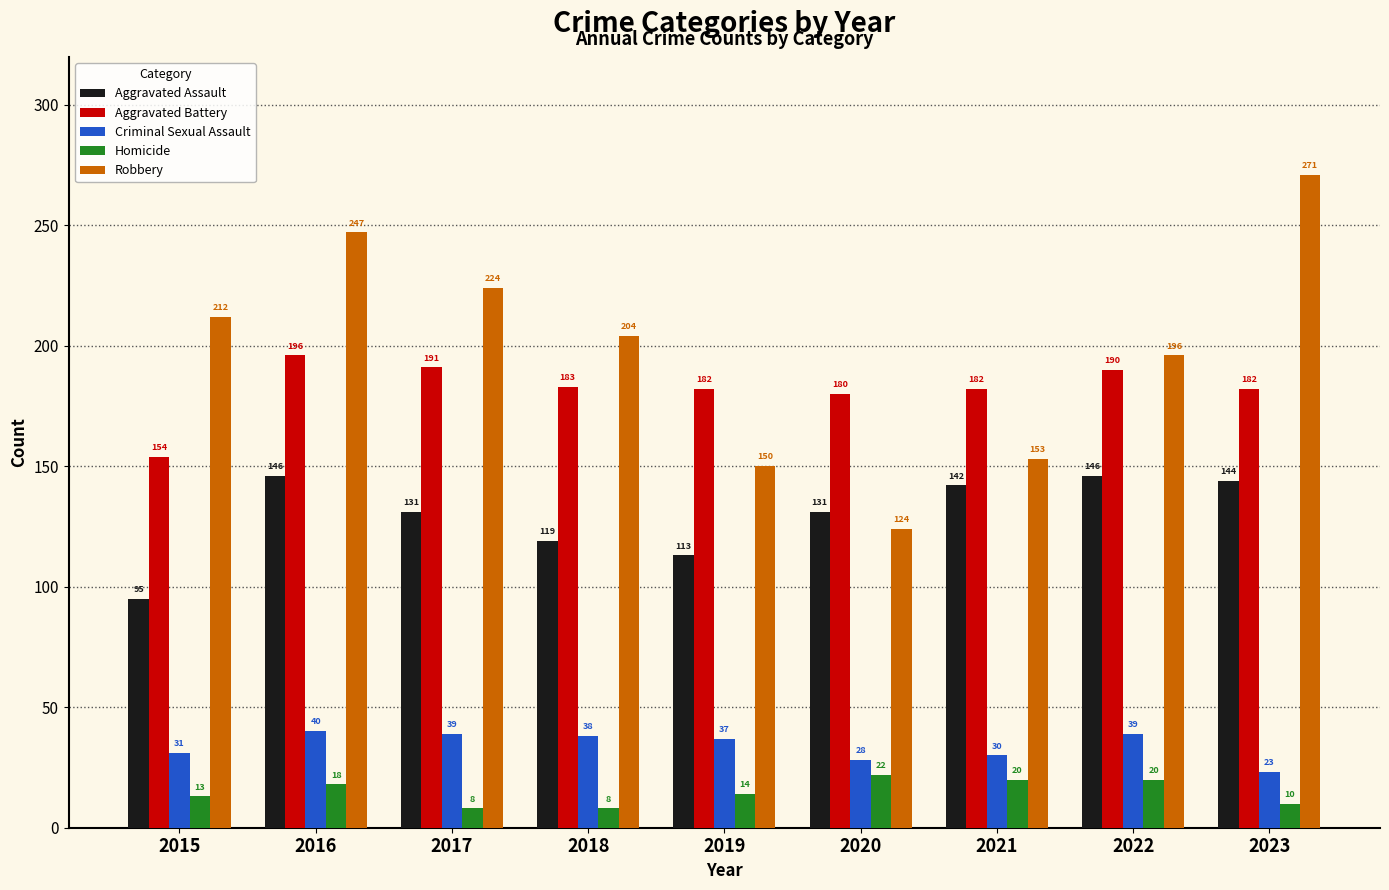

How many series are shown in this chart?

5